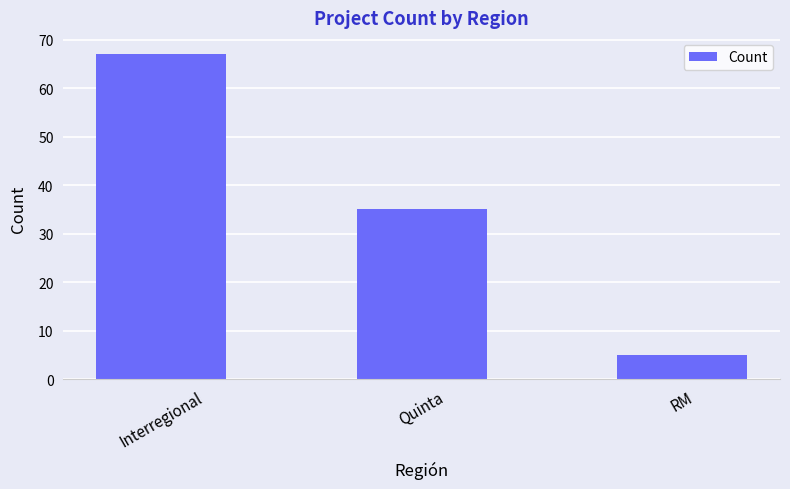

Where is the data nearest to the value 36?

Quinta